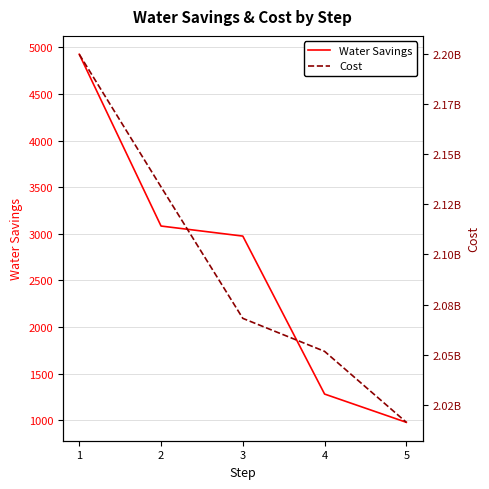

What is the maximum value shown in the chart?

2200038320.0